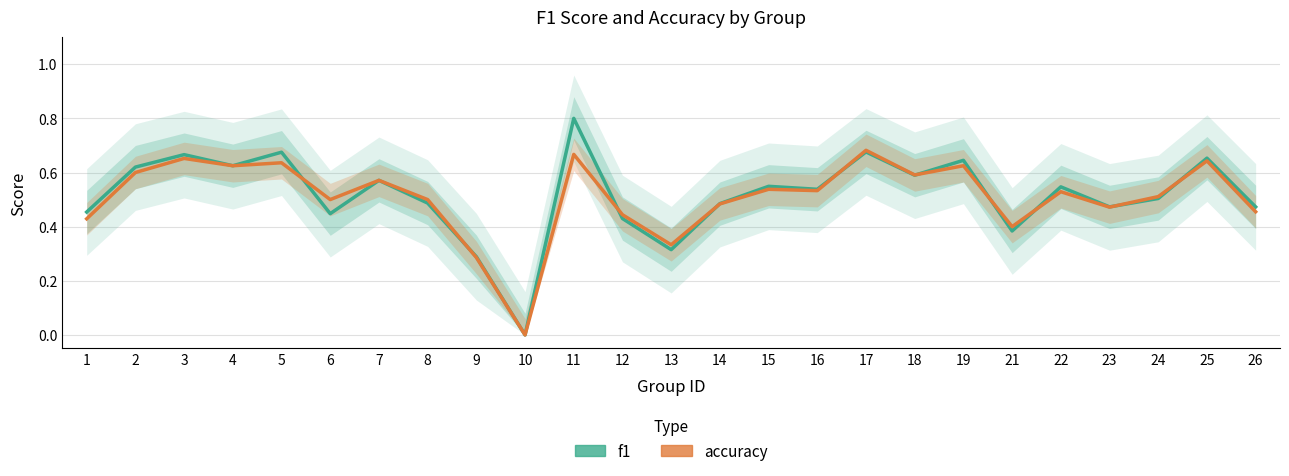

True or false: f1 and accuracy intersect in this chart.

True